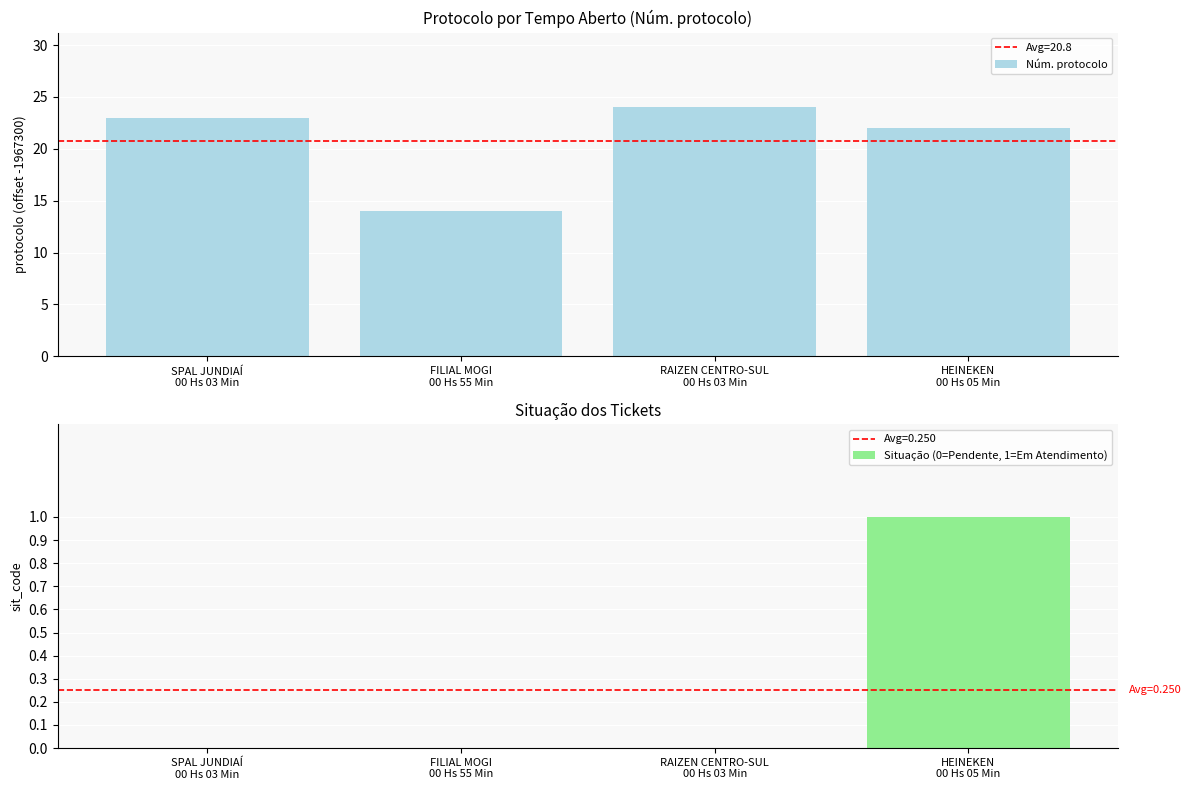

What is the approximate value of Situação (0=Pendente, 1=Em Atendimento) at HEINEKEN
00 Hs 05 Min?

1